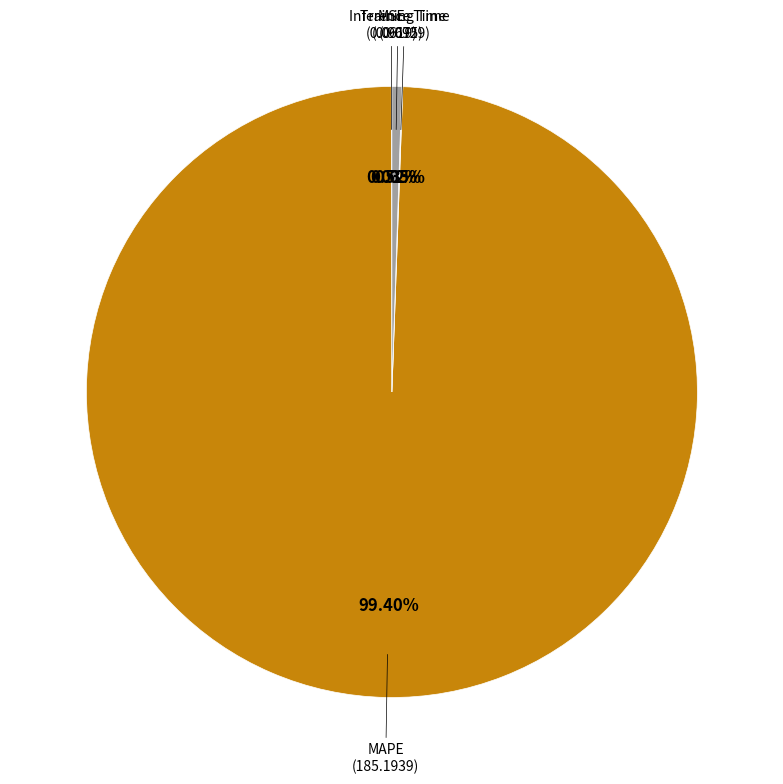

Is there a majority slice in this chart?

Yes